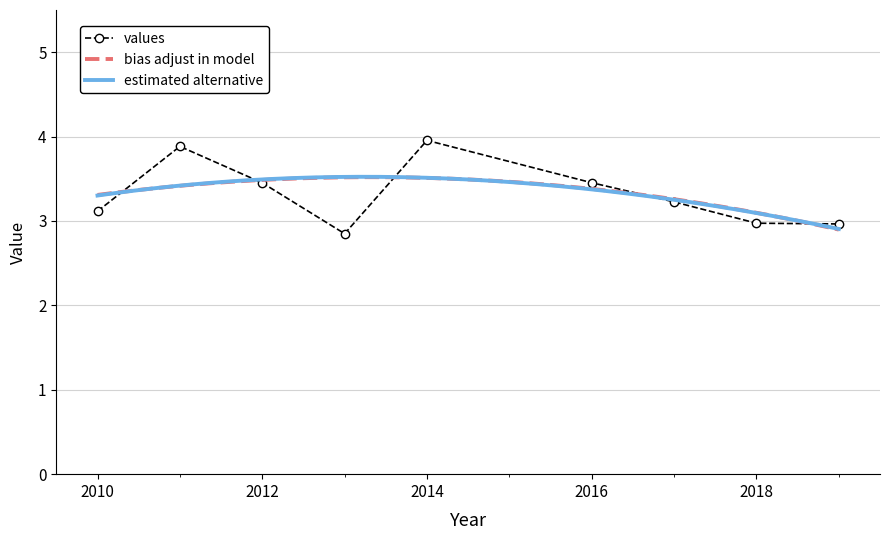

True or false: values has a value of 2.0 at 2014.

False